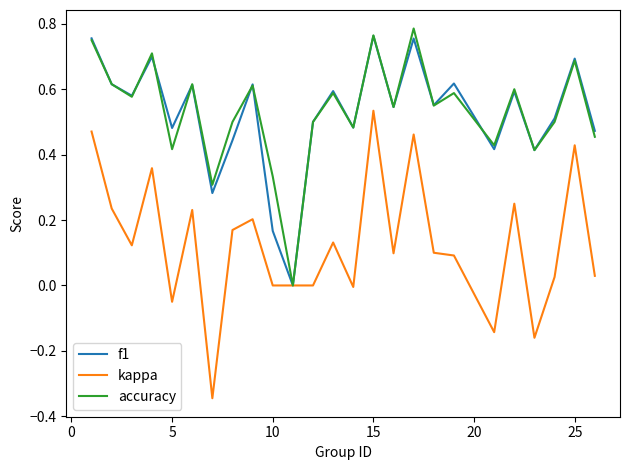

Does the chart have visible grid lines?

No